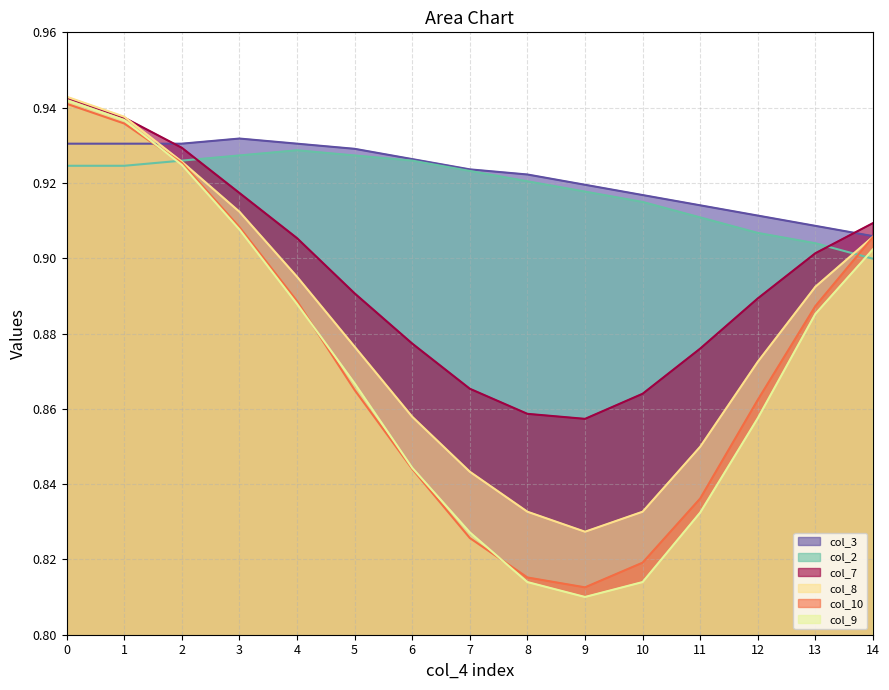

Does the chart have visible grid lines?

Yes